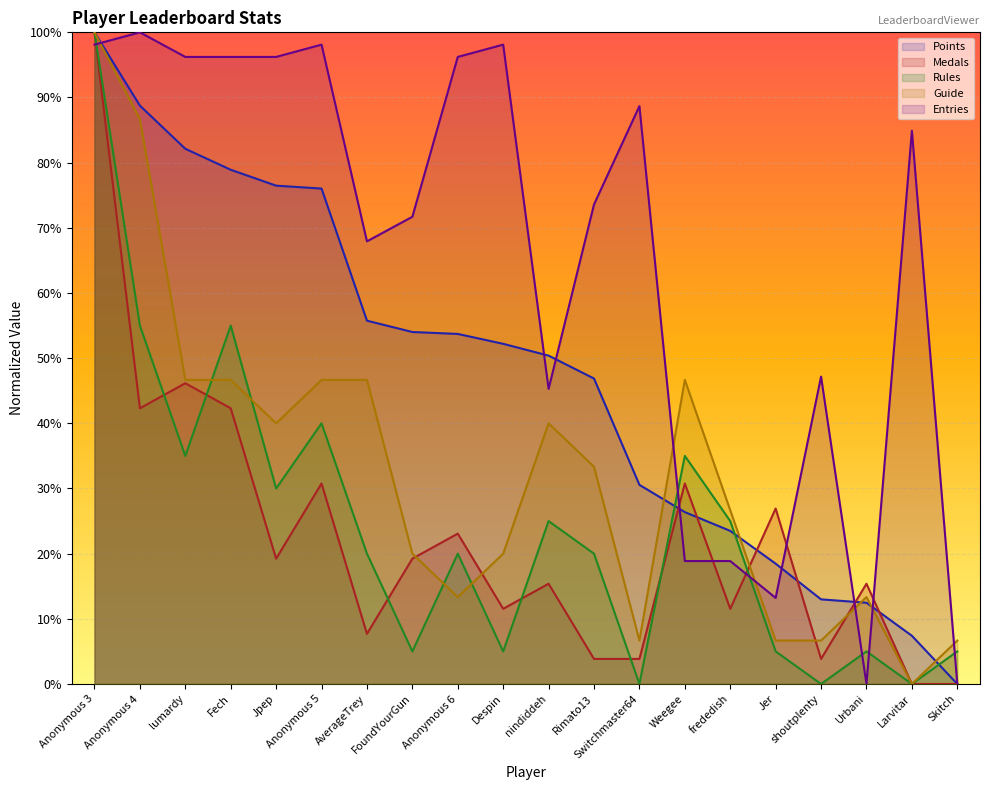

Where do Points and Entries first cross each other?

Anonymous 3 and Anonymous 4